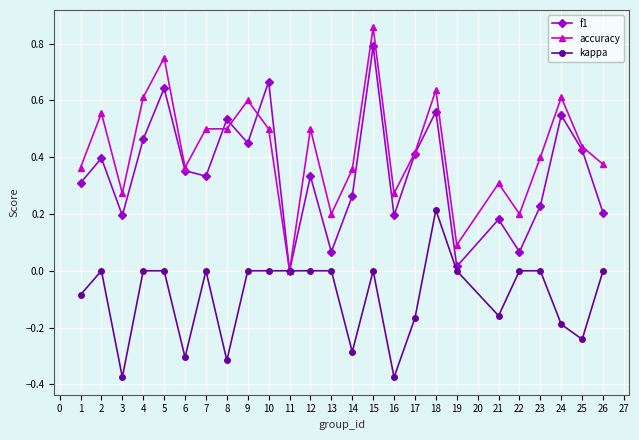

How many lines are shown in the chart?

3